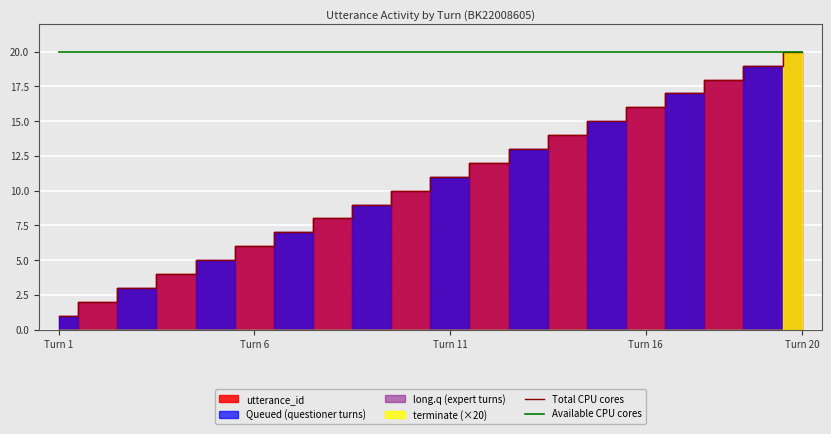

The Available CPU cores series shows 20 at Turn 20. True or false?

True